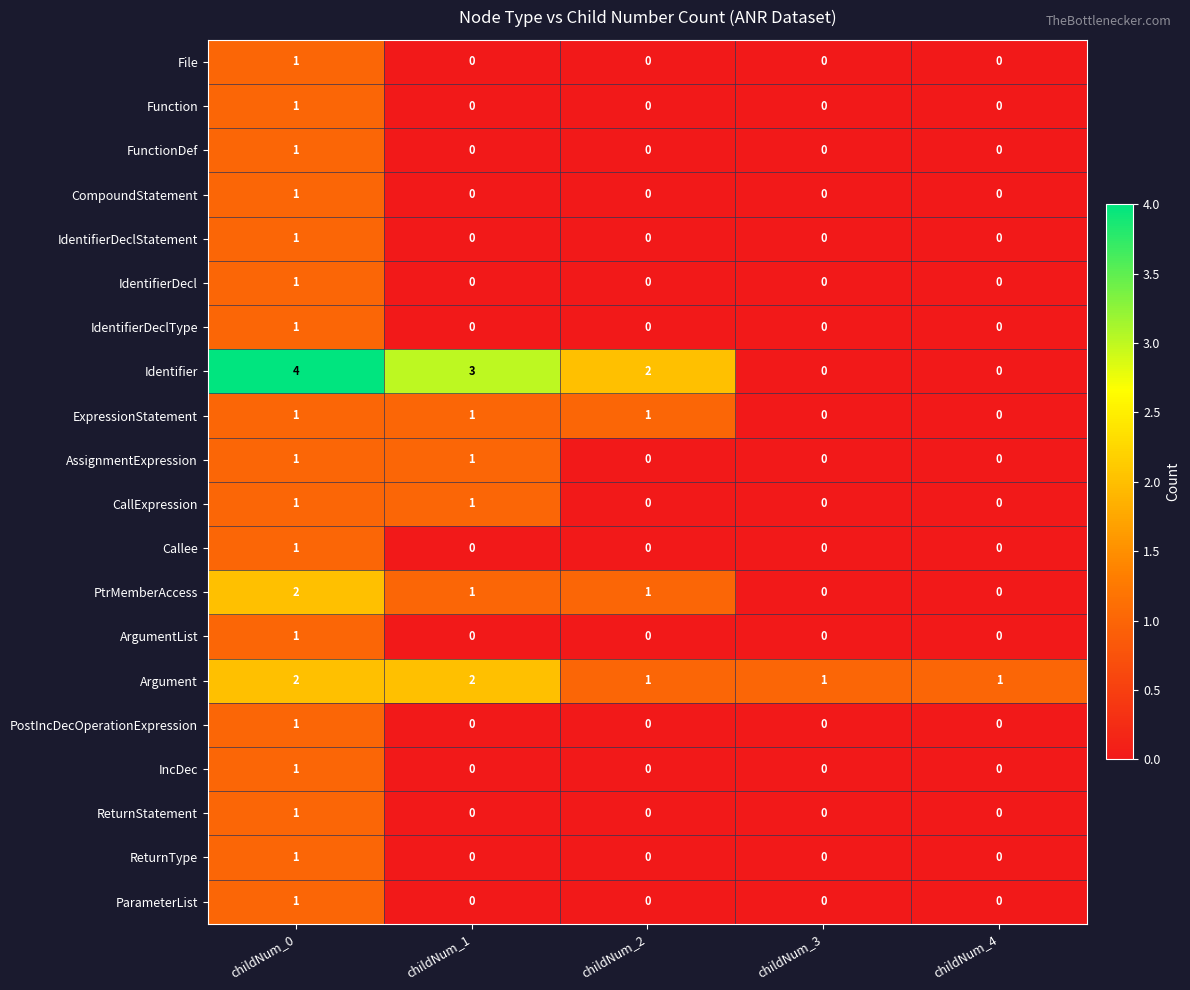

Is it true that CallExpression equals 0 at childNum_3?

True